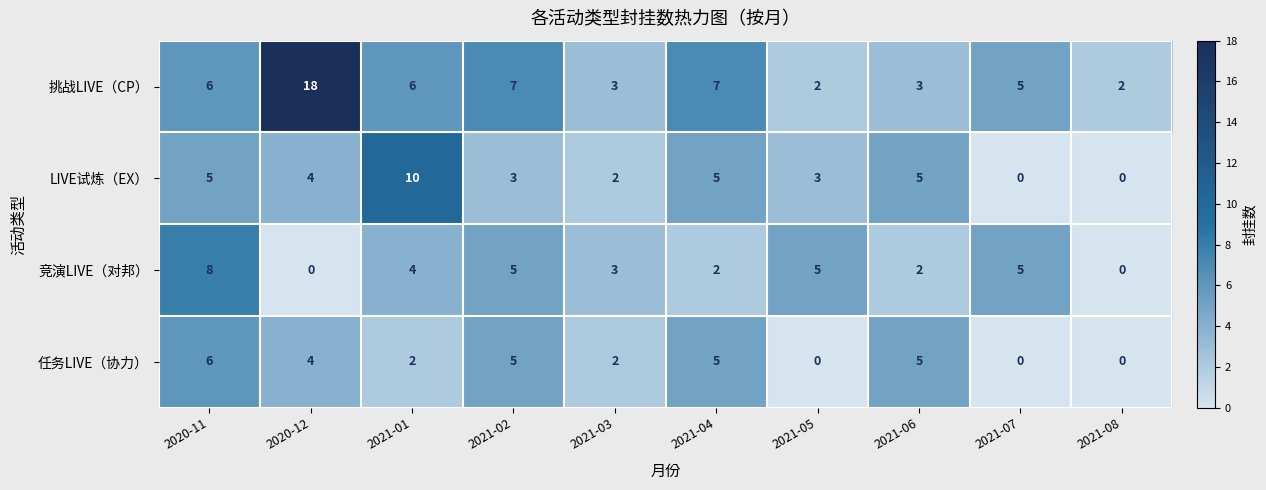

Between 2020-11 and 2021-06, which series saw the biggest shift?

竞演LIVE（对邦）